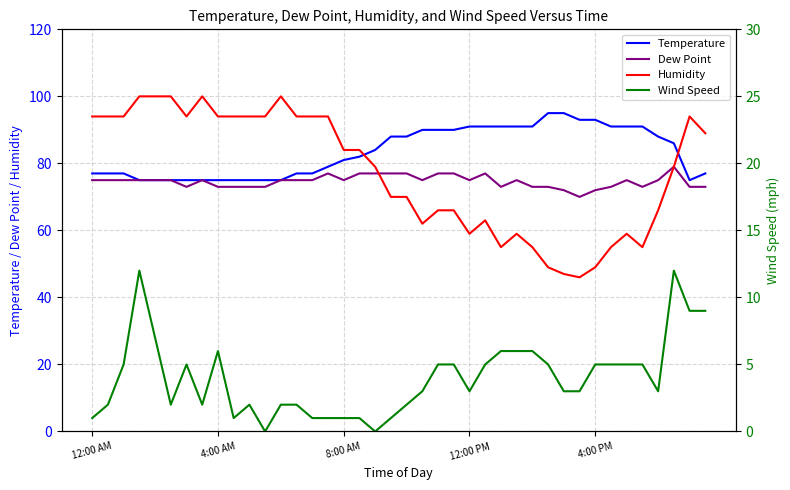

Which series has the widest spread of values?

Humidity